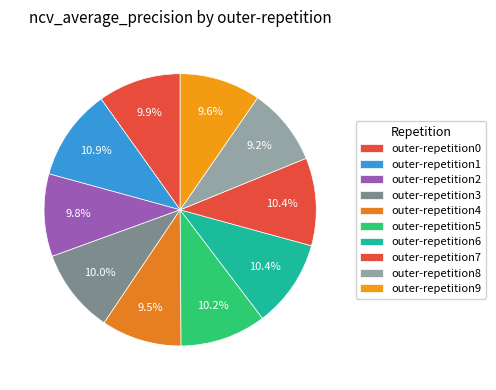

Count the number of slices in the pie.

10